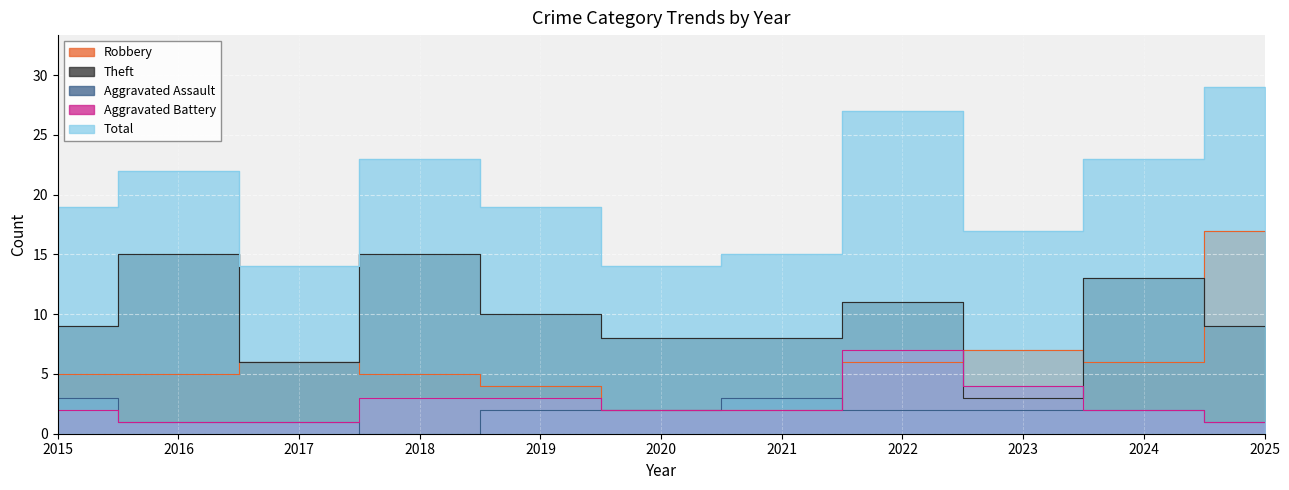

Which series has the largest total across all categories?

Total